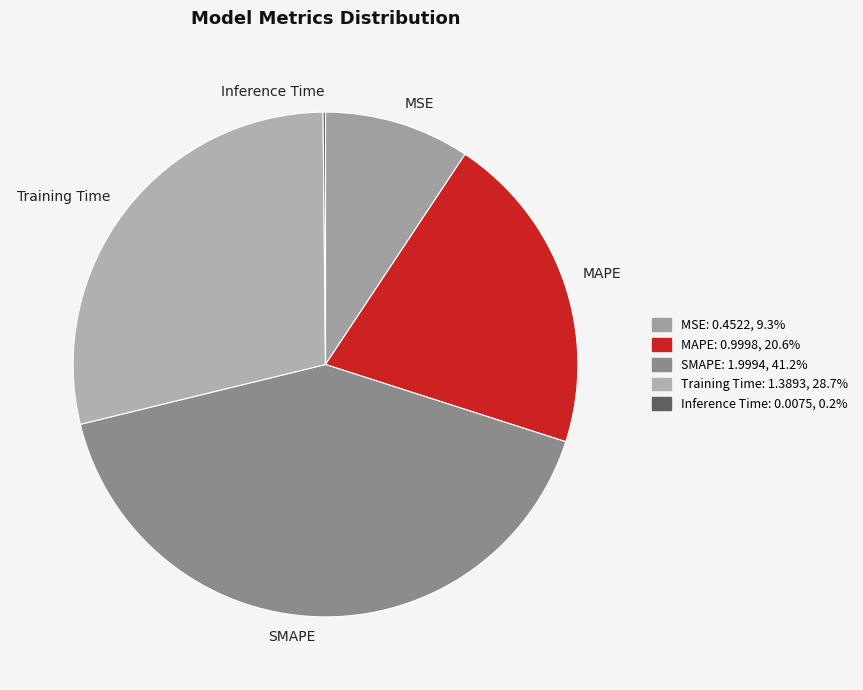

Is there a majority slice in this chart?

No